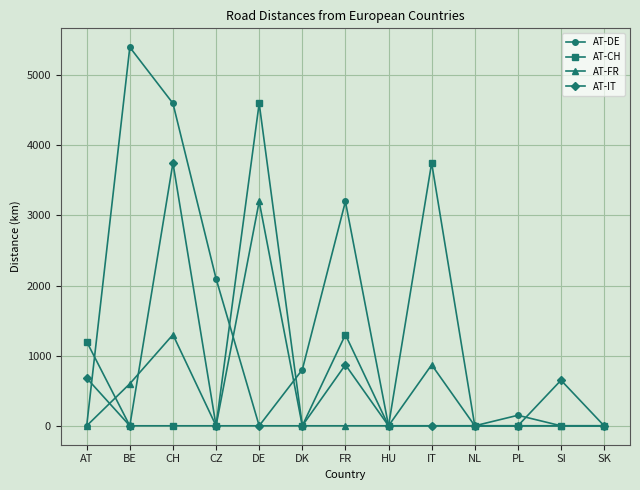

How many lines are shown in the chart?

4